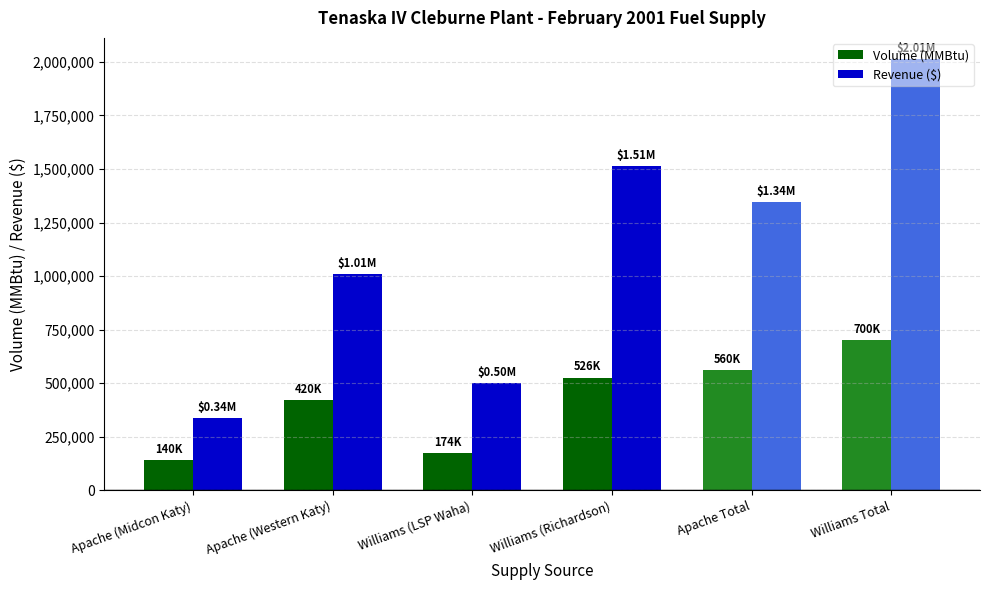

Which series has the widest spread of values?

Revenue ($)